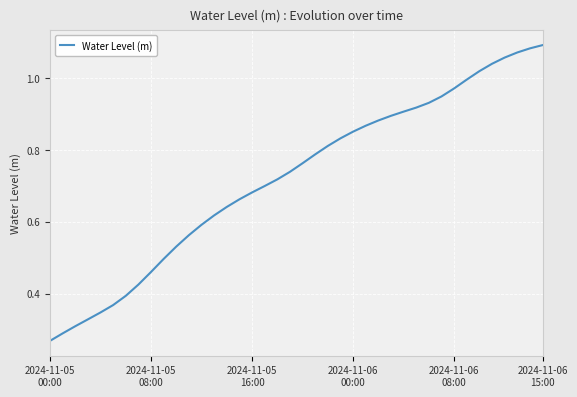

Does the chart display data point markers on the line(s)?

No